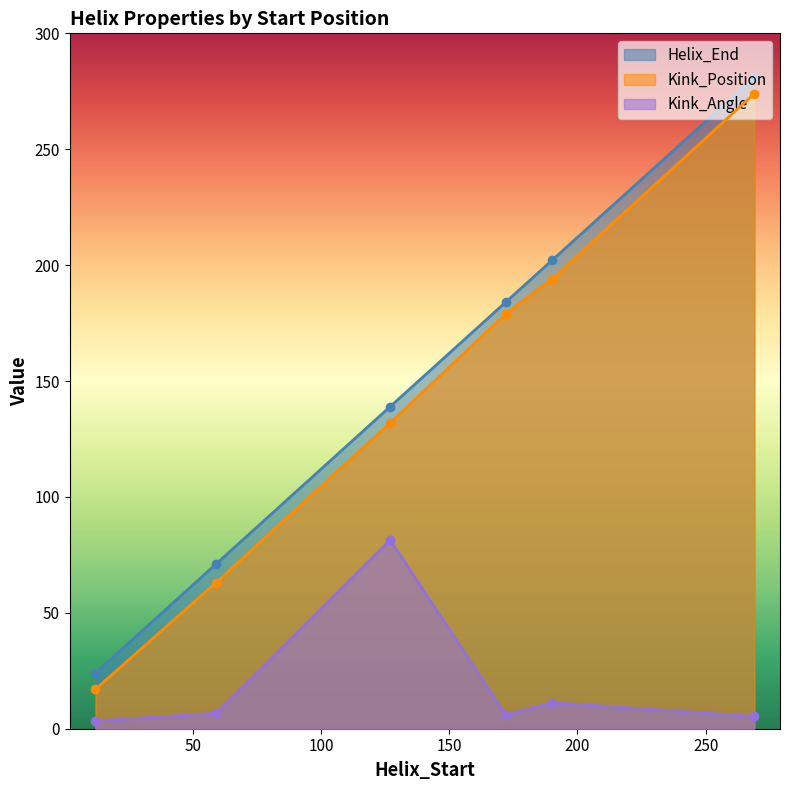

What is the difference between the Kink_Position values at 59 and 127?

69.0